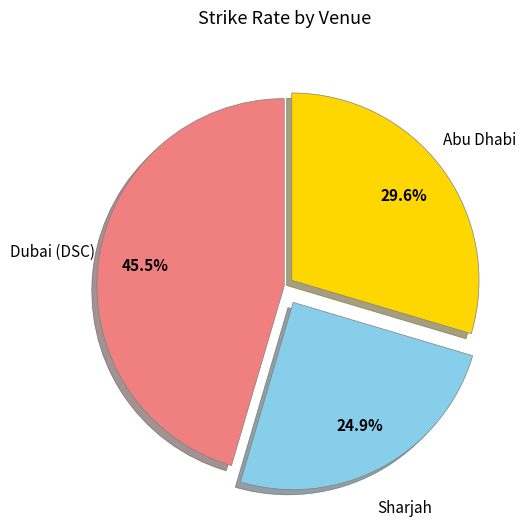

Is there any slice that represents more than half of the pie?

No